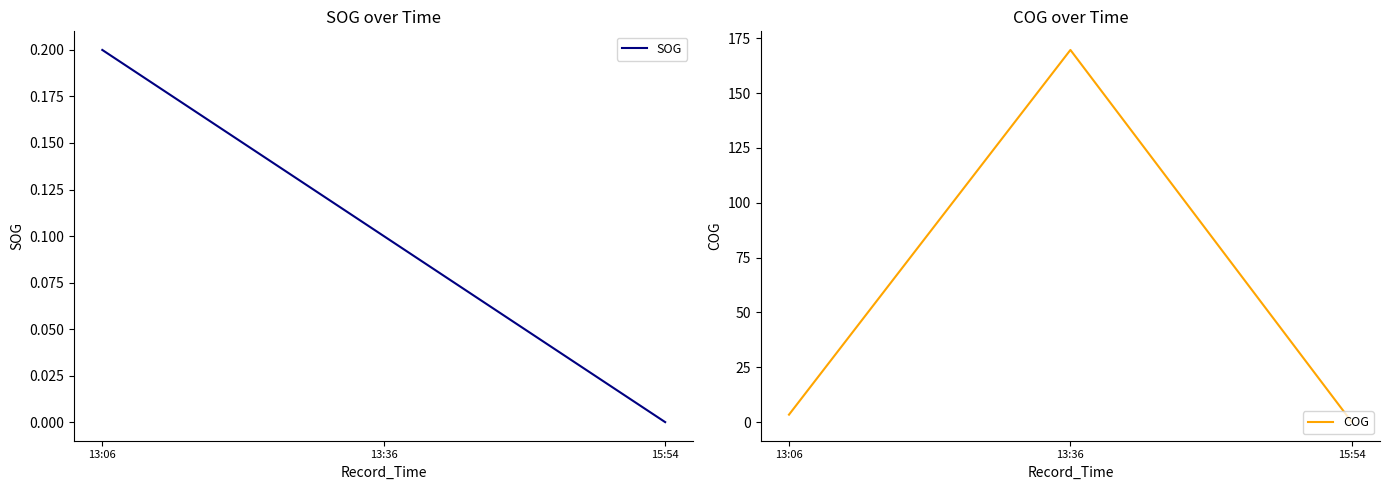

The SOG series shows 0.1 at 13:06. True or false?

False